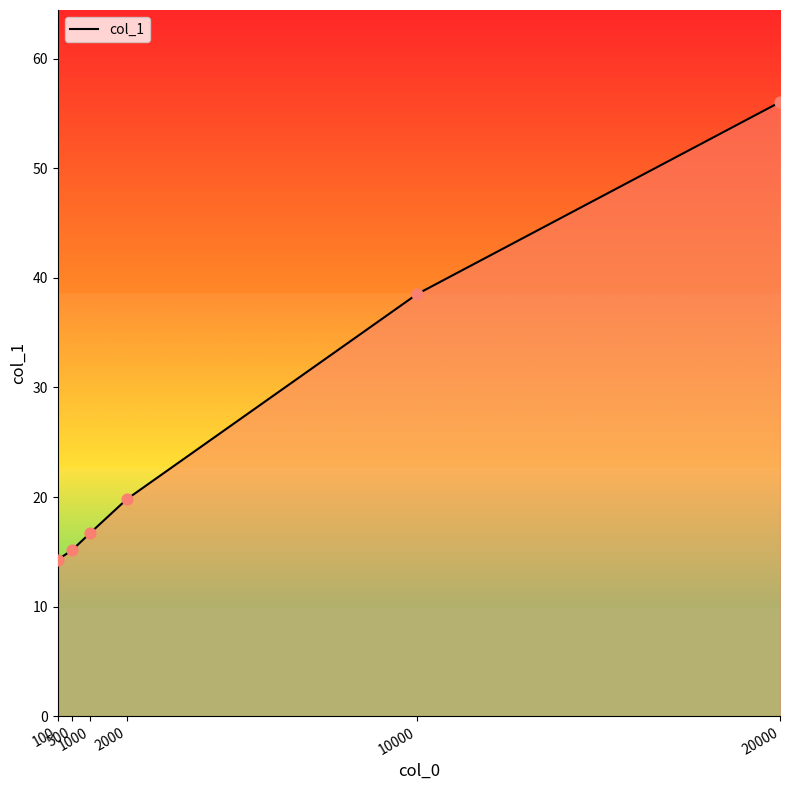

What is the change in value from 2000 to 20000?

+36.2